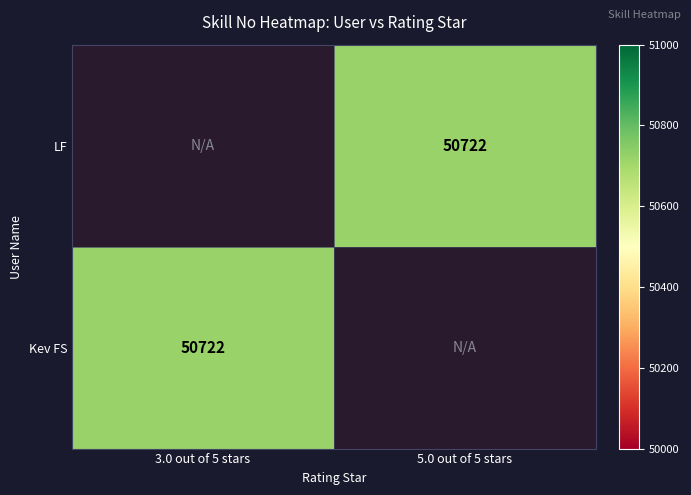

Which has a higher value, 5.0 out of 5 stars or 3.0 out of 5 stars?

3.0 out of 5 stars